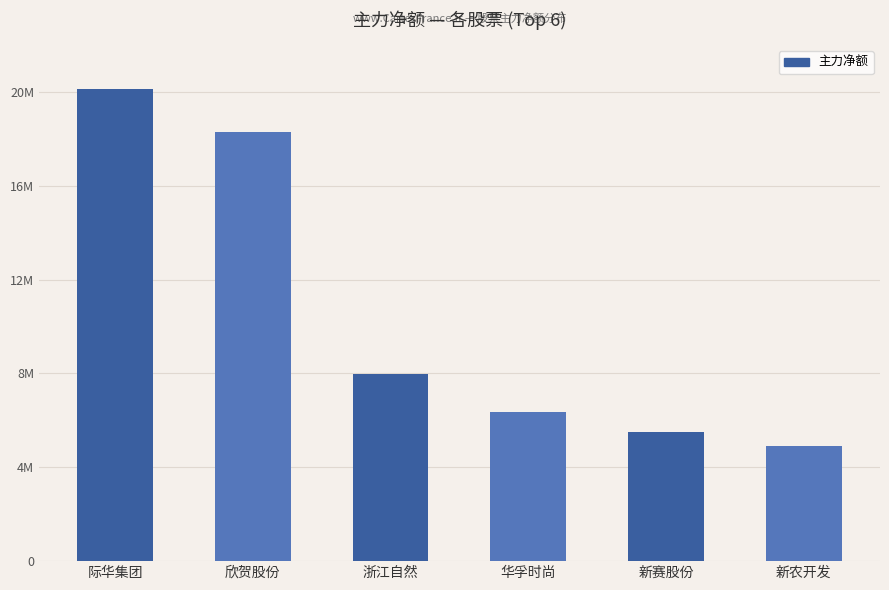

Does the chart contain any negative values?

No